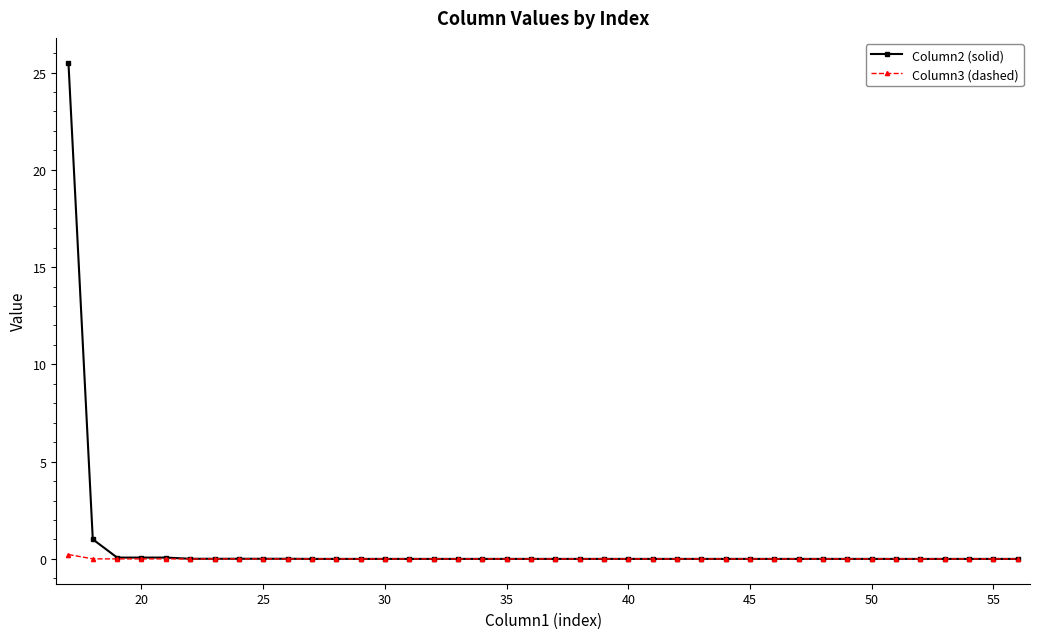

List the series in order of their peak value, highest first.

Column2 (solid), Column3 (dashed)